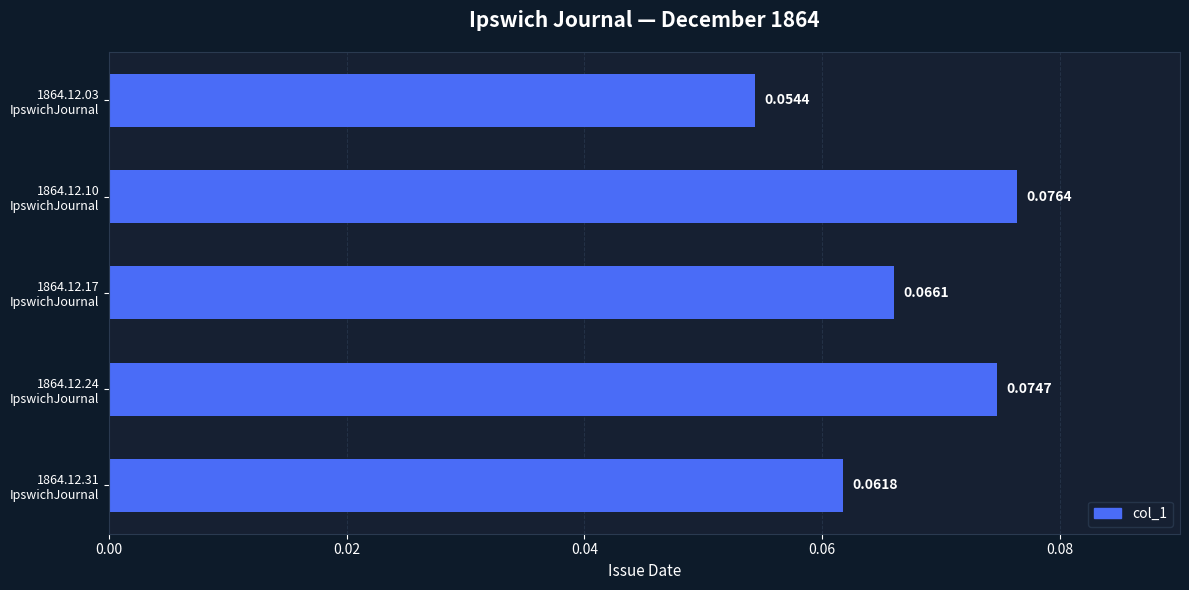

List the labels in order of value, smallest first.

1864.12.03
IpswichJournal, 1864.12.31
IpswichJournal, 1864.12.17
IpswichJournal, 1864.12.24
IpswichJournal, 1864.12.10
IpswichJournal